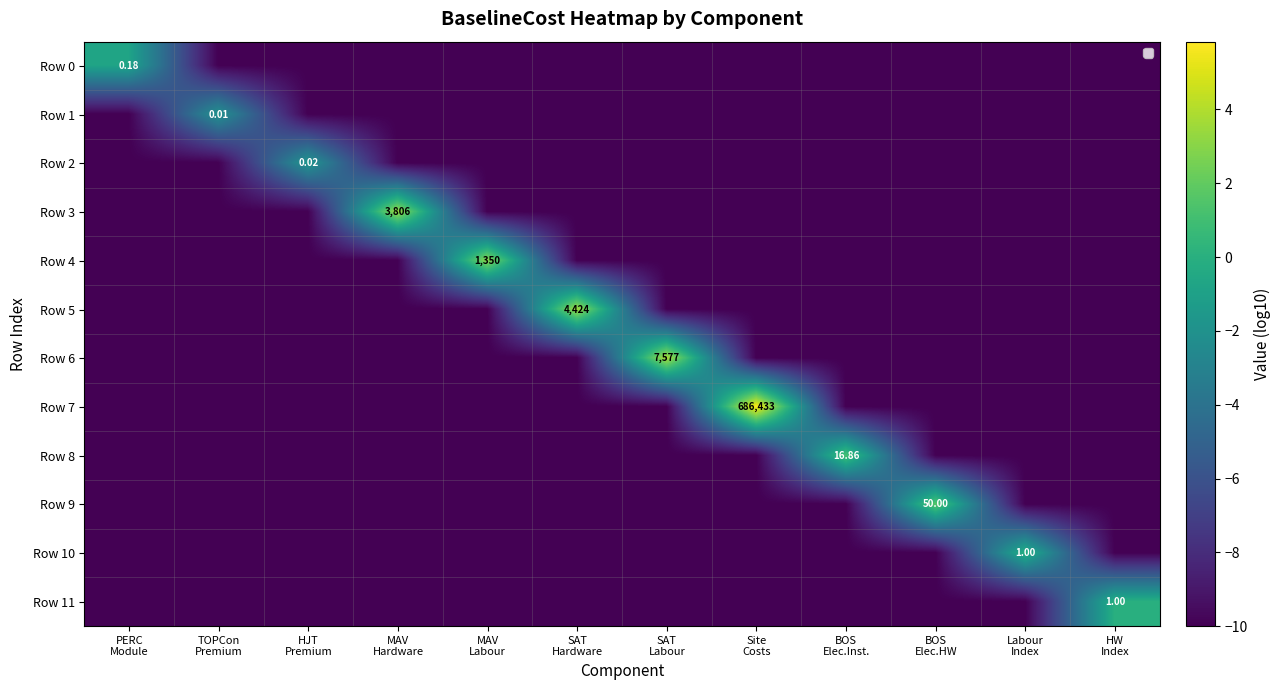

Is it true that Row 8 equals -17.5 at HJT Premium?

False